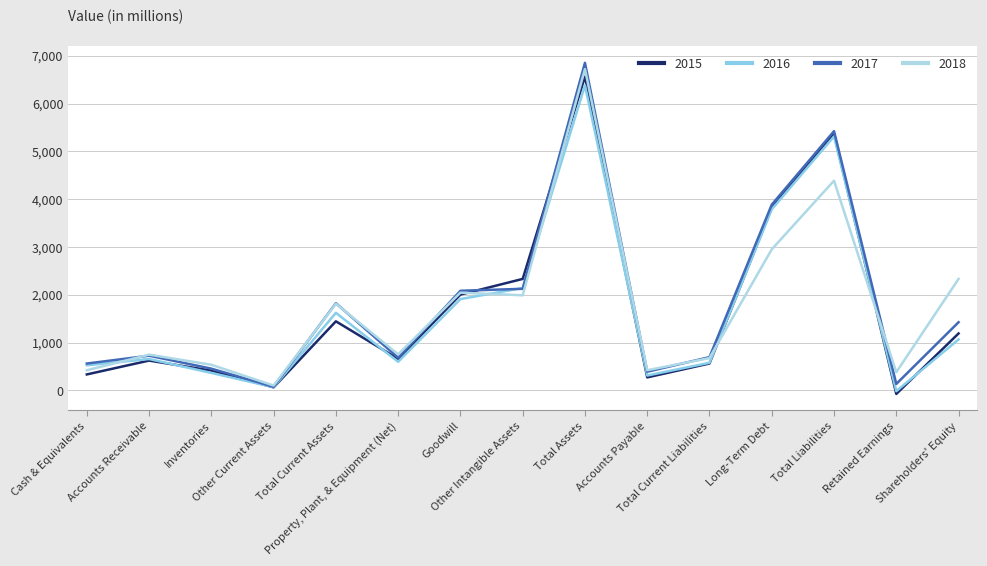

The value of 2018 at Long-Term Debt is 2953. True or false?

True